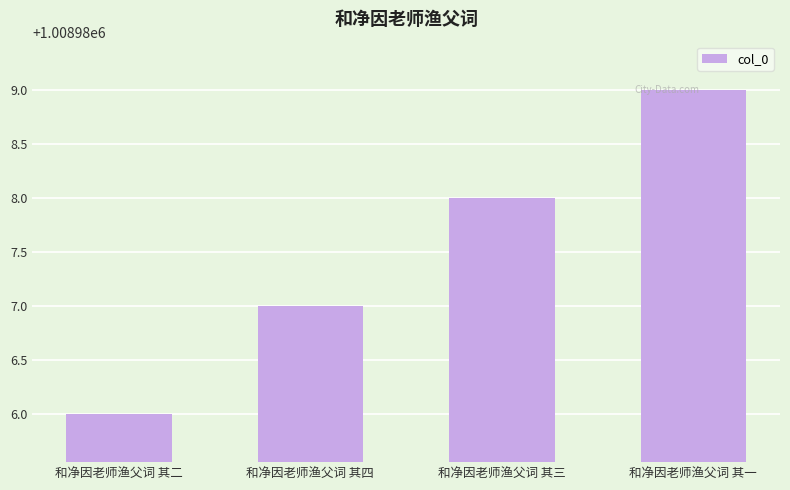

What is the average value?

1008988